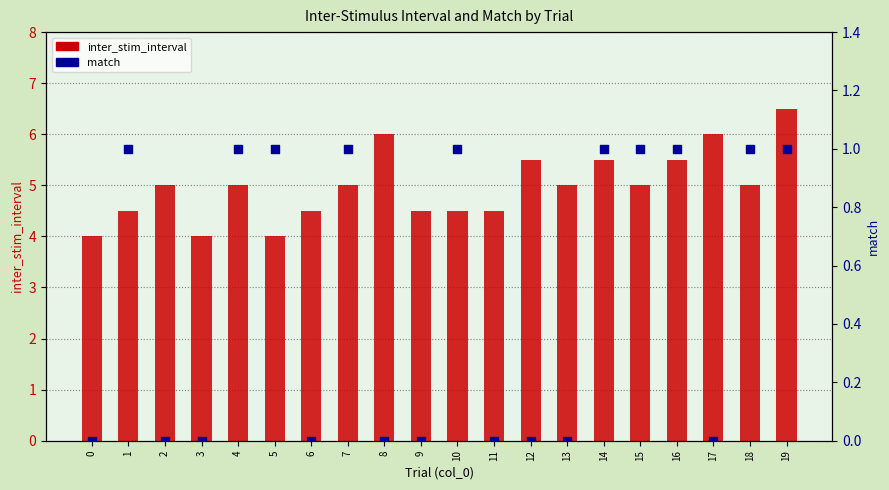

Which series has the largest total across all categories?

inter_stim_interval